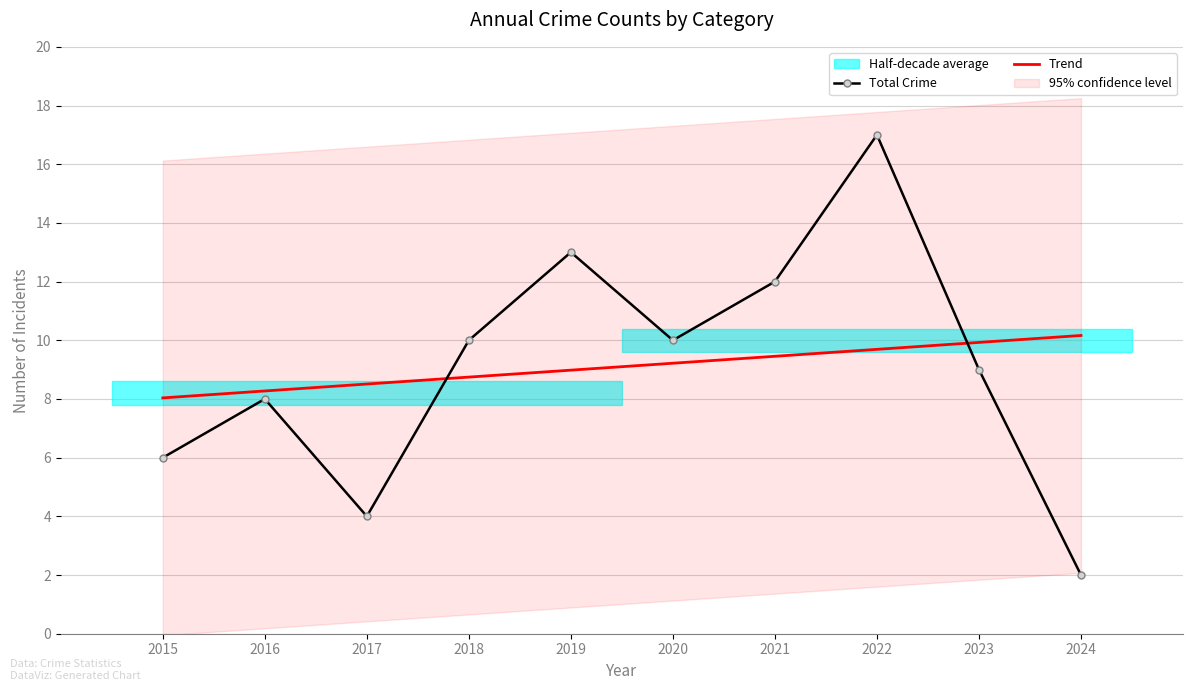

Reading left to right, transcribe all the data shown in this chart.

Total Crime: 6.0	8.0	4.0	10.0	13.0	10.0	12.0	17.0	9.0	2.0
Trend: 8.0	8.3	8.5	8.7	9.0	9.2	9.5	9.7	9.9	10.2